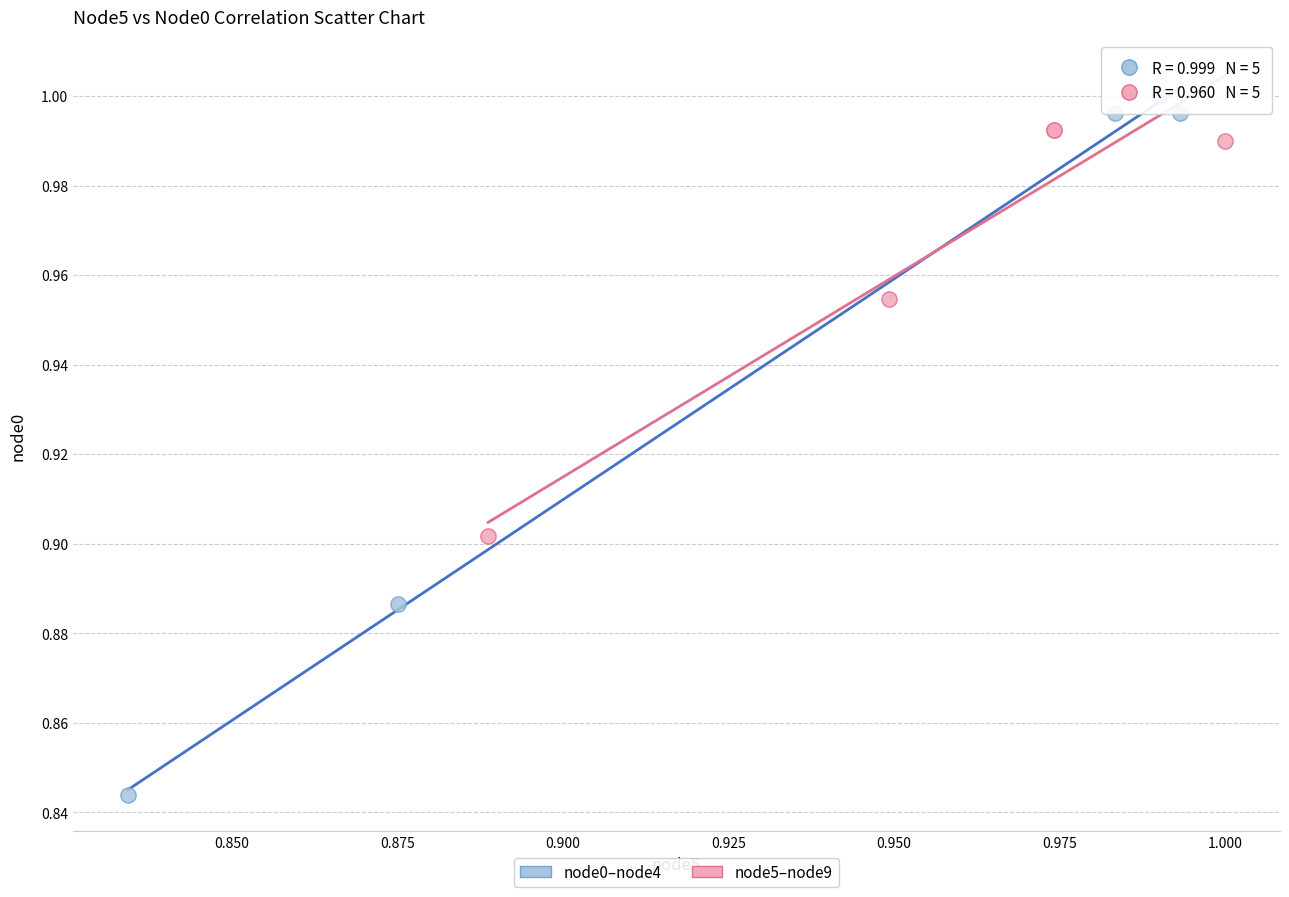

Which series contains the lowest Y value?

node0–node4